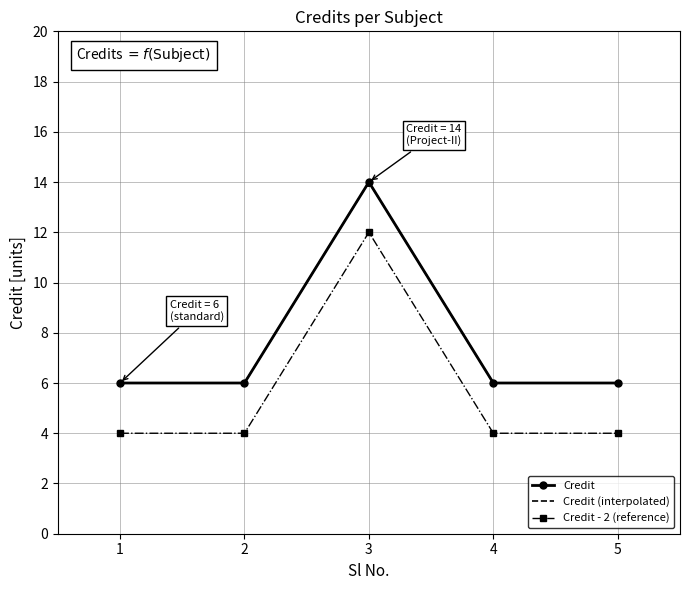

What is the sum of the values at 5 and 2?

12